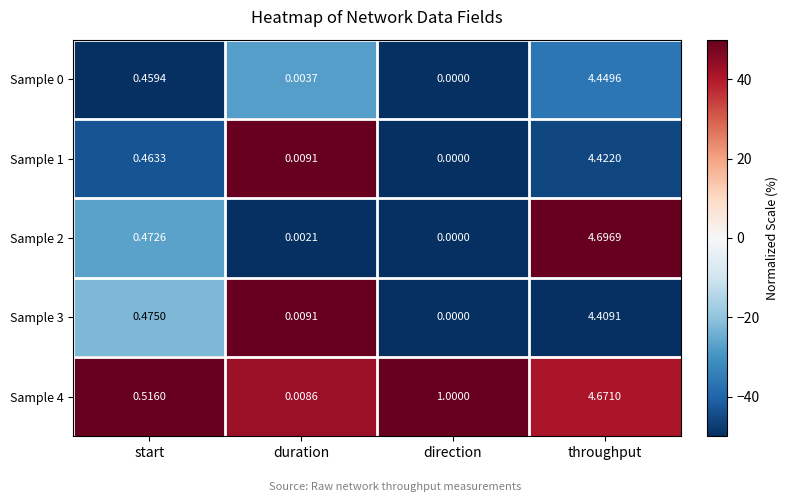

Which label corresponds to the largest value in the chart?

throughput